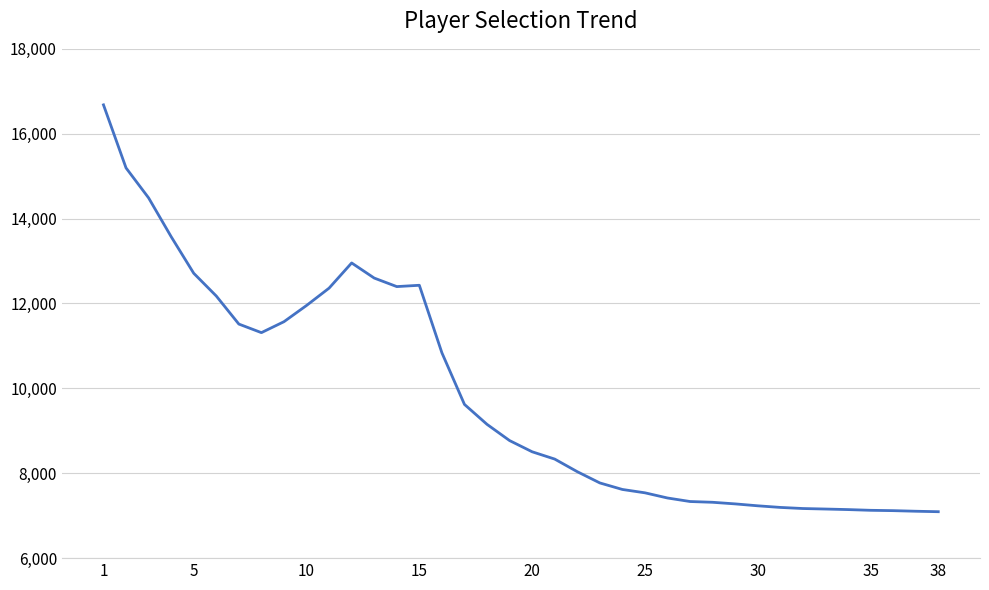

What is the sum of all values?

373795